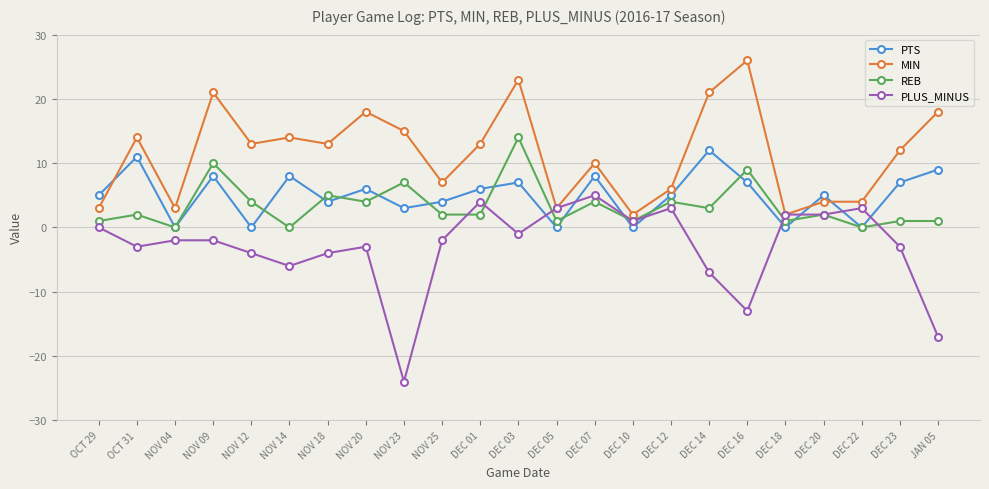

At NOV 14, list the series in order from smallest to largest.

PLUS_MINUS, REB, PTS, MIN